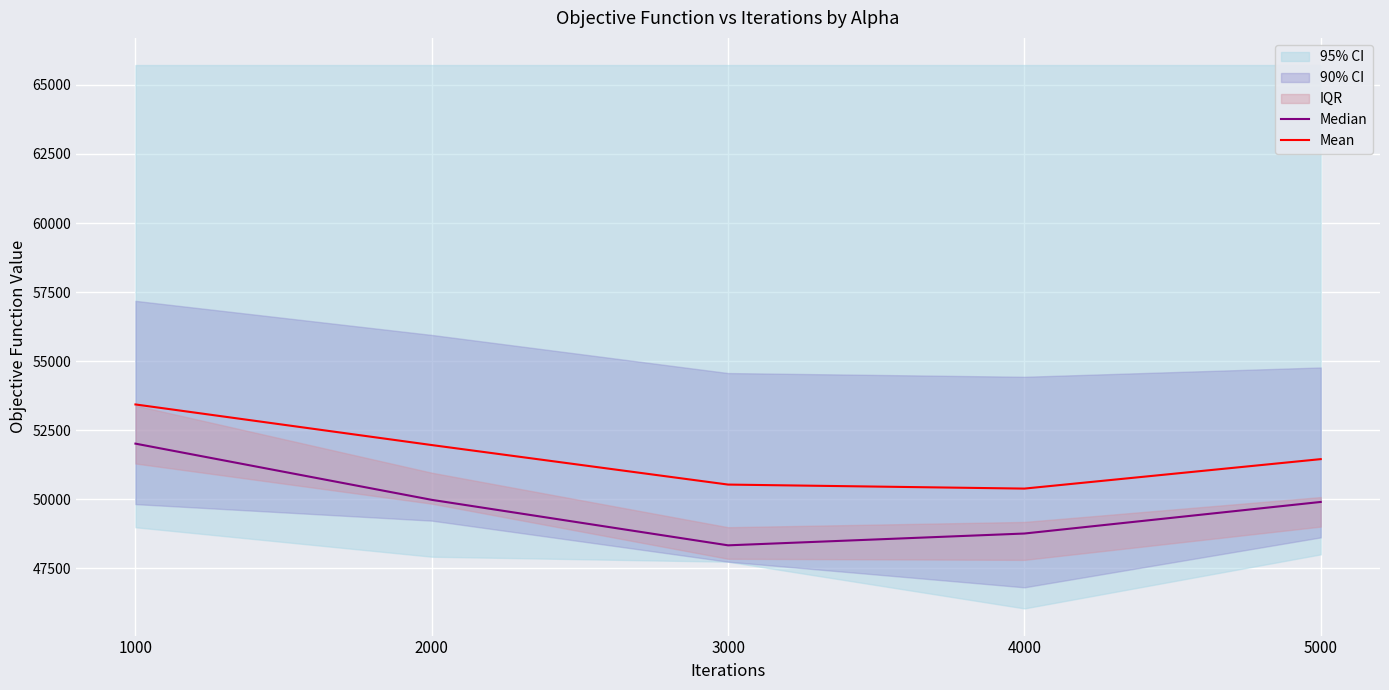

True or false: Median and Mean intersect in this chart.

False